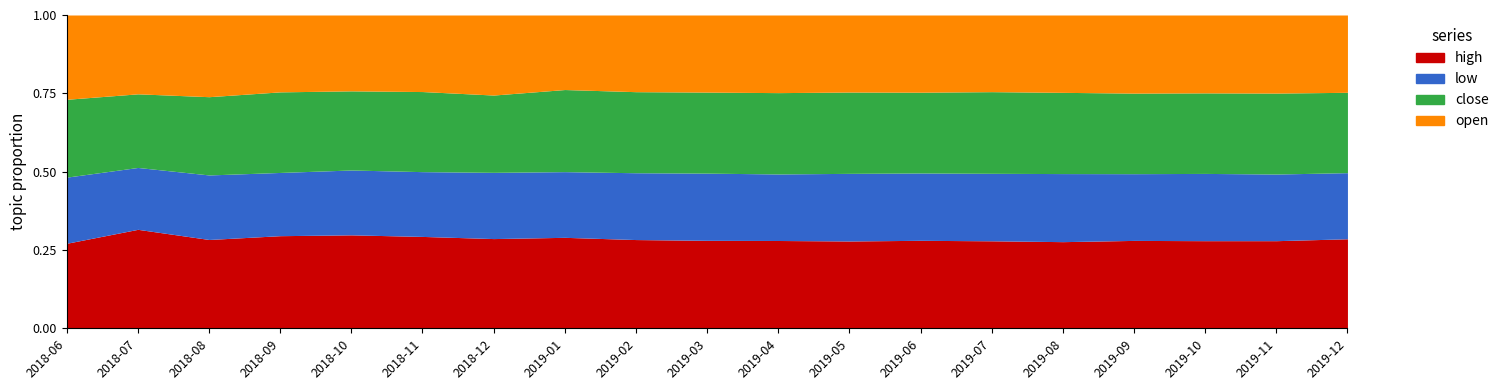

True or false: high and open intersect in this chart.

False